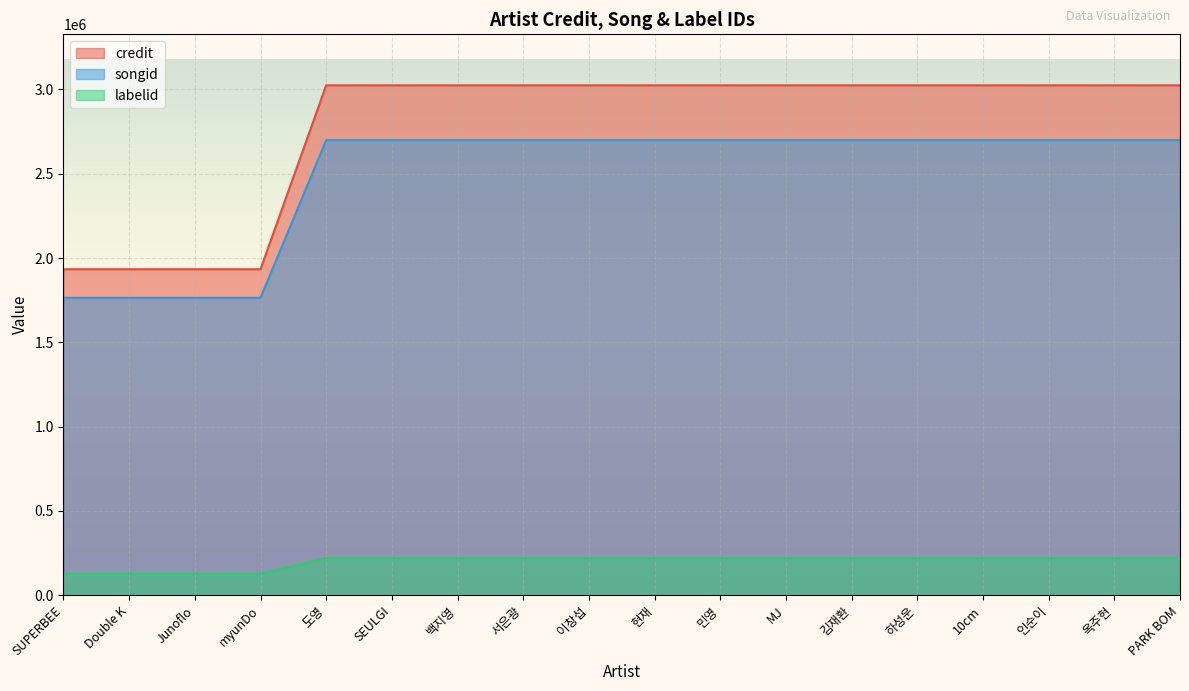

At SUPERBEE, list the series in order from largest to smallest.

credit, songid, labelid